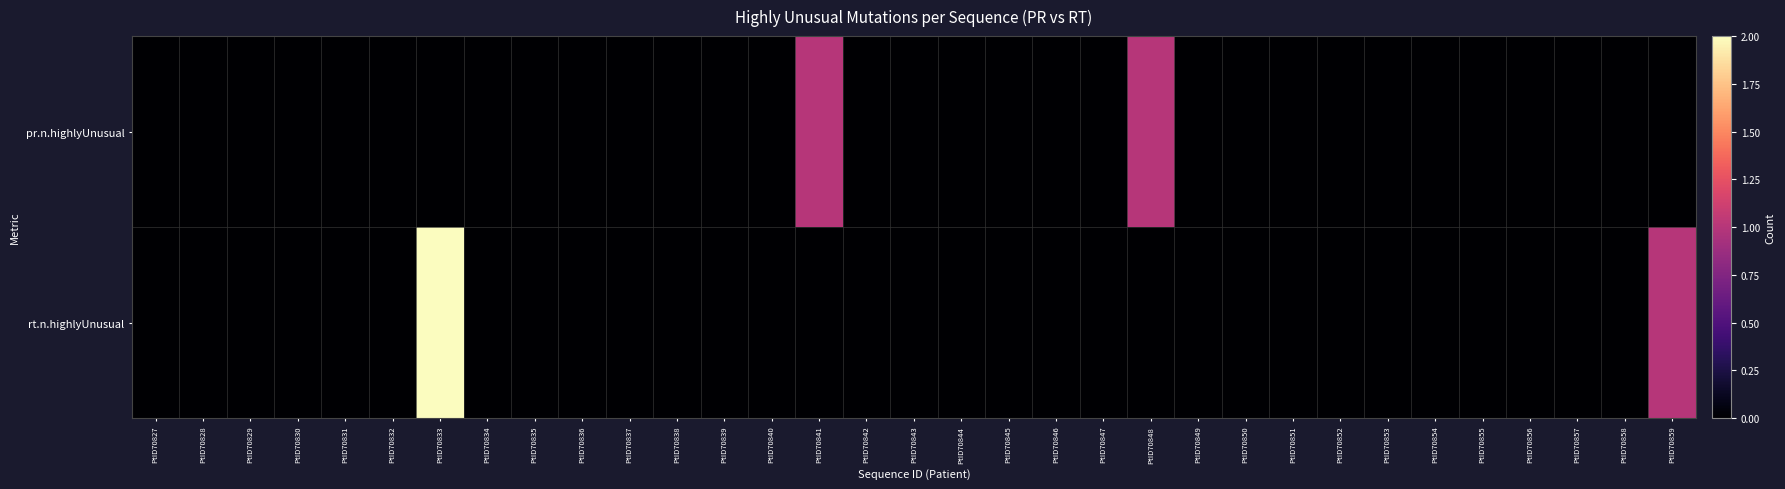

Reading left to right, extract all data points from this chart.

pr.n.highlyUnusual: PtID70827=0	PtID70828=0	PtID70829=0	PtID70830=0	PtID70831=0	PtID70832=0	PtID70833=0	PtID70834=0	PtID70835=0	PtID70836=0	PtID70837=0	PtID70838=0	PtID70839=0	PtID70840=0	PtID70841=1	PtID70842=0	PtID70843=0	PtID70844=0	PtID70845=0	PtID70846=0	PtID70847=0	PtID70848=1	PtID70849=0	PtID70850=0	PtID70851=0	PtID70852=0	PtID70853=0	PtID70854=0	PtID70855=0	PtID70856=0	PtID70857=0	PtID70858=0	PtID70859=0
rt.n.highlyUnusual: PtID70827=0	PtID70828=0	PtID70829=0	PtID70830=0	PtID70831=0	PtID70832=0	PtID70833=2	PtID70834=0	PtID70835=0	PtID70836=0	PtID70837=0	PtID70838=0	PtID70839=0	PtID70840=0	PtID70841=0	PtID70842=0	PtID70843=0	PtID70844=0	PtID70845=0	PtID70846=0	PtID70847=0	PtID70848=0	PtID70849=0	PtID70850=0	PtID70851=0	PtID70852=0	PtID70853=0	PtID70854=0	PtID70855=0	PtID70856=0	PtID70857=0	PtID70858=0	PtID70859=1